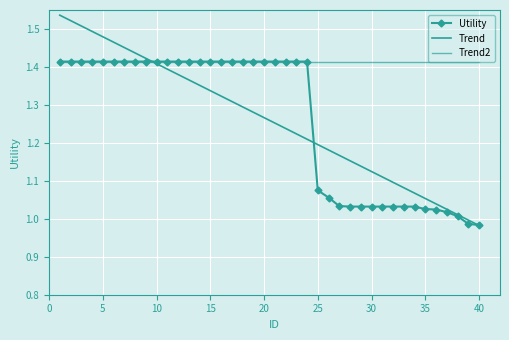

What are all the series names shown in the legend?

Utility, Trend, Trend2